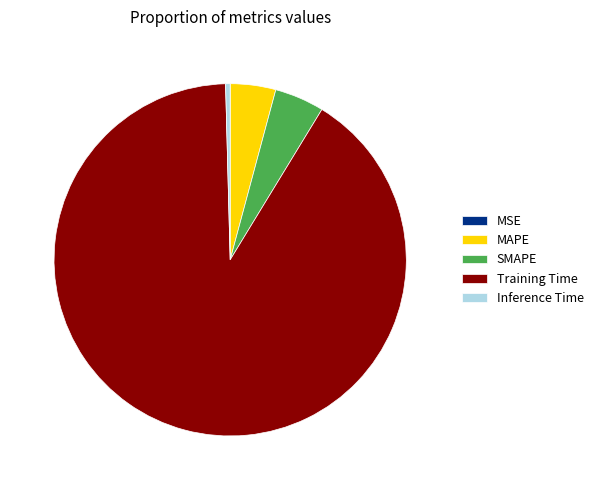

Which slice represents more than half of the pie?

Training Time